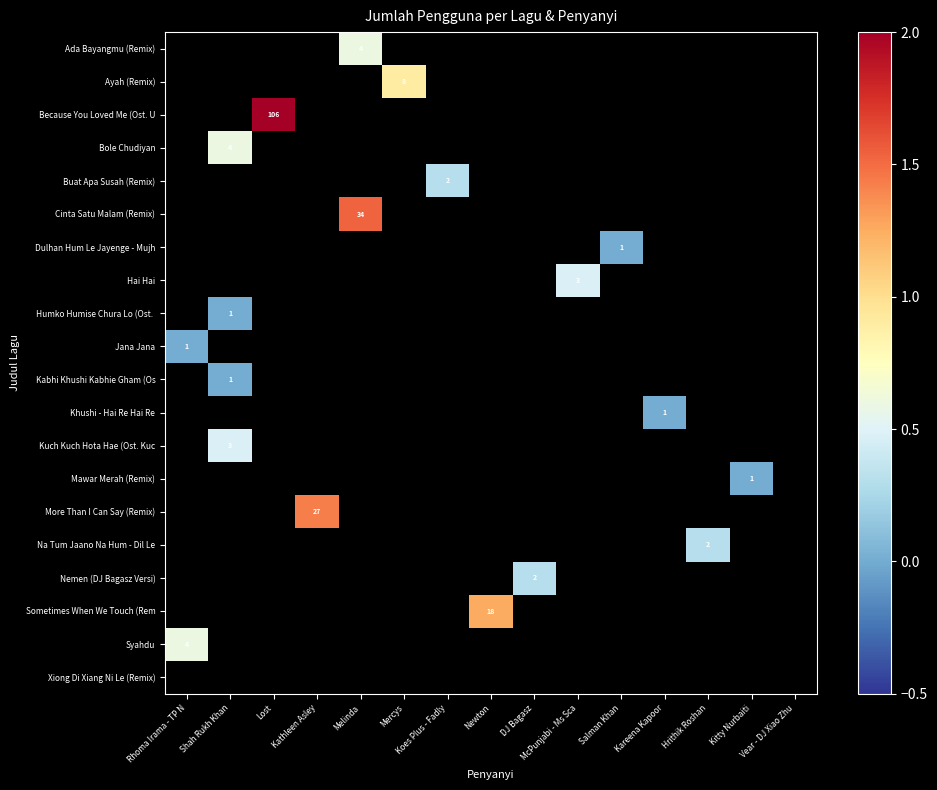

How many categories are shown in the chart?

15